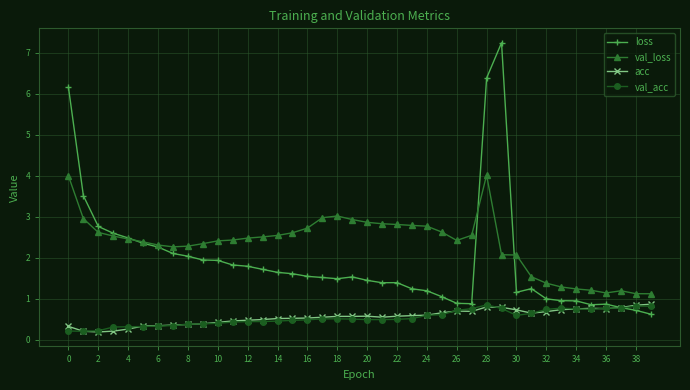

True or false: acc has more than 2 interior local peaks.

True